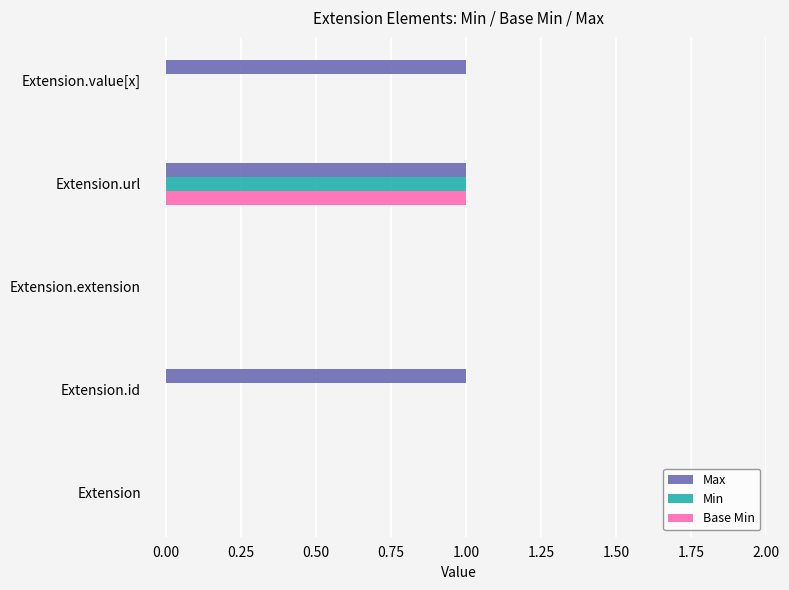

What is the sum of all Max values?

3